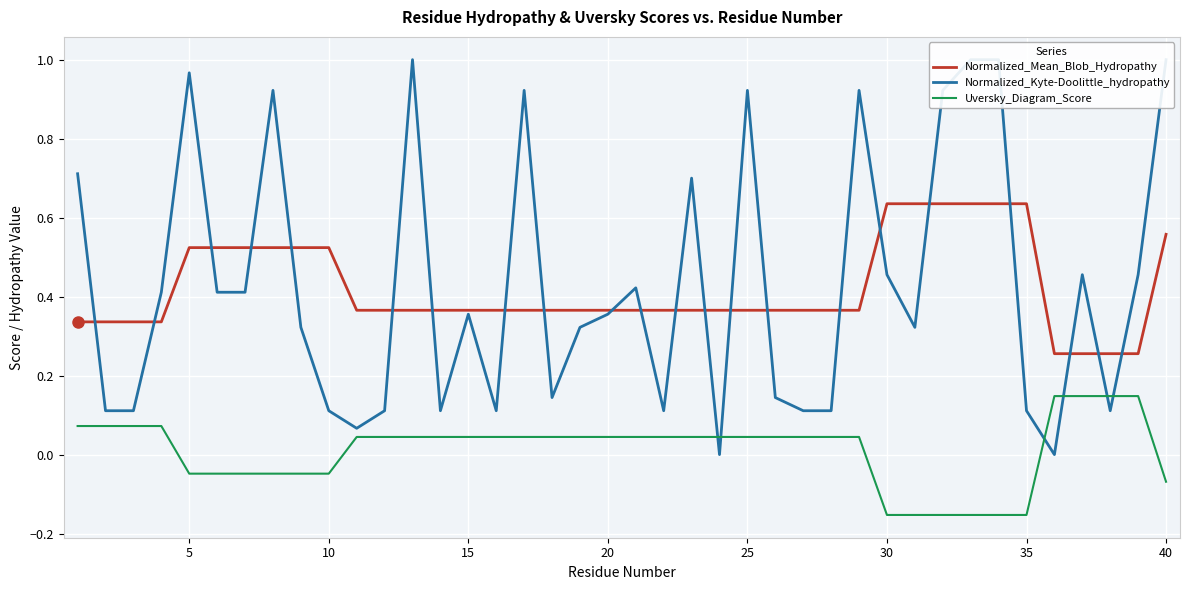

True or false: Uversky_Diagram_Score and Normalized_Mean_Blob_Hydropathy cross at least once.

False